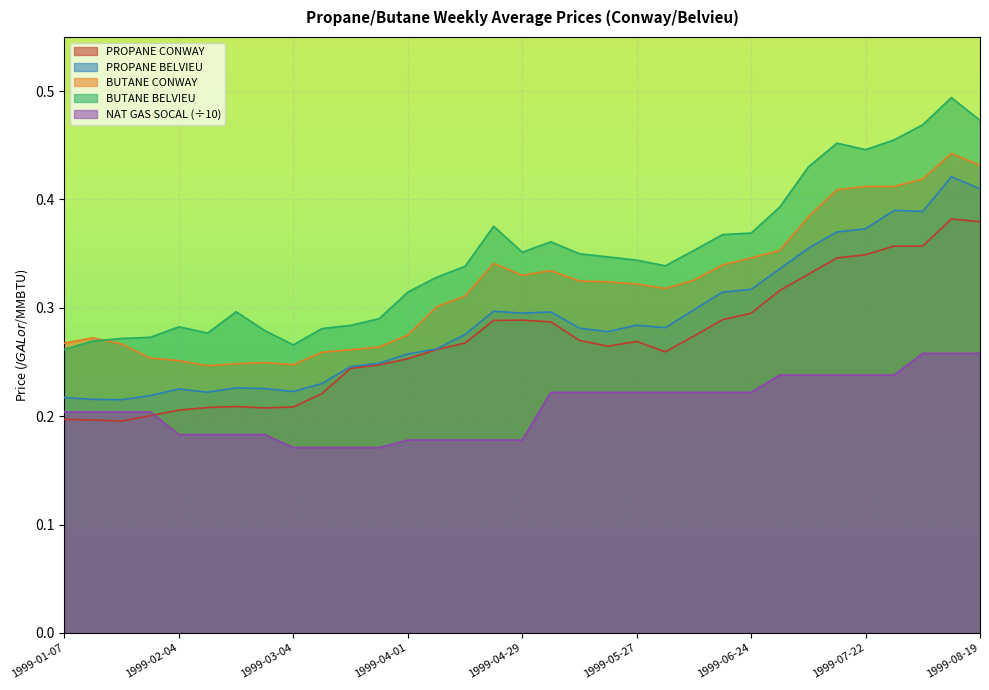

True or false: NAT GAS SOCAL and BUTANE BELVIEU cross at least once.

False